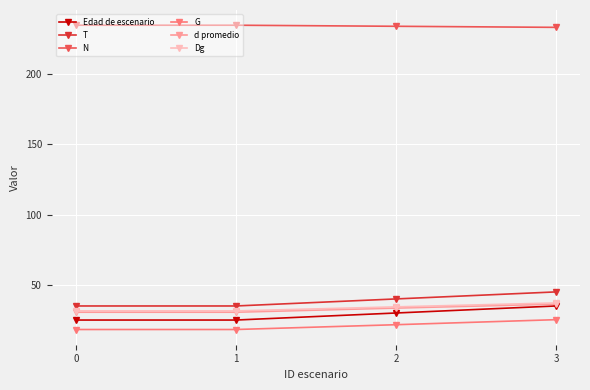

The N series shows 372.3 at 1. True or false?

False